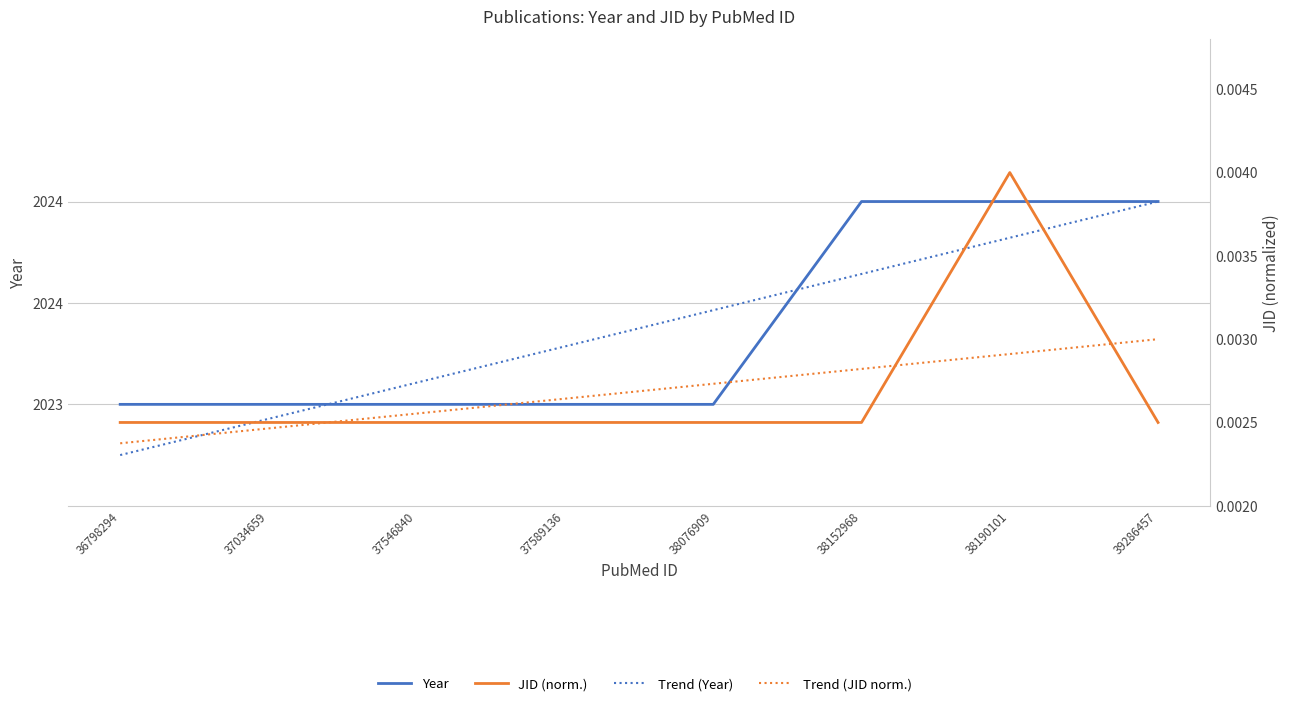

Which series changed the most between 37034659 and 37546840?

Trend (Year)